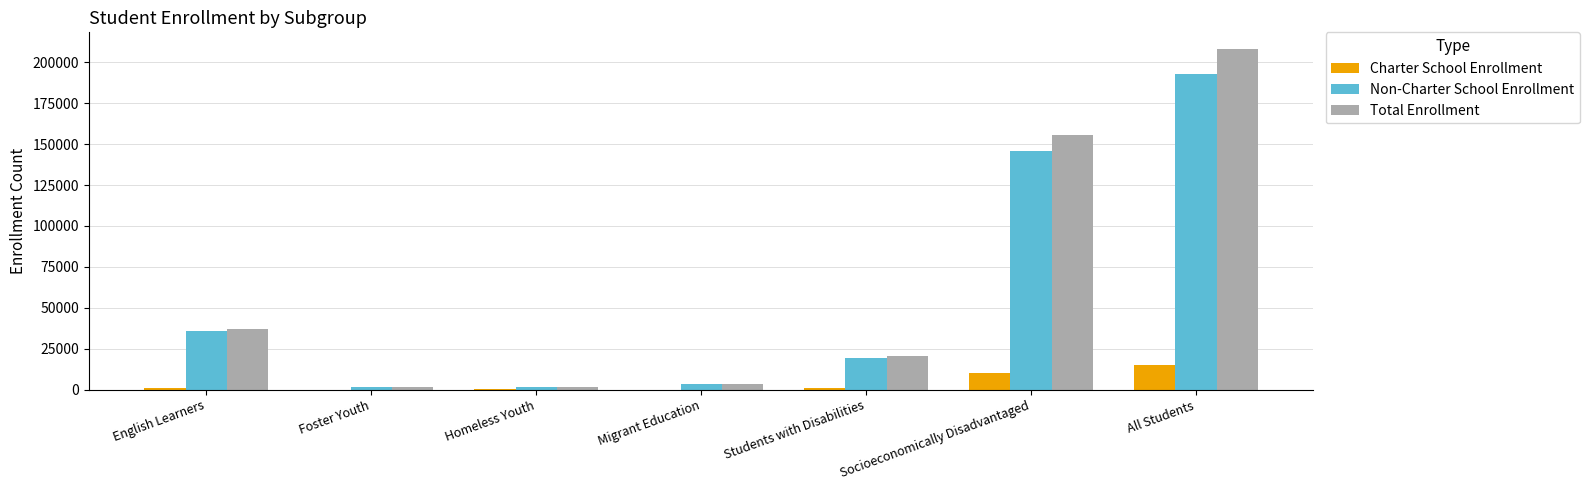

What is the approximate value of Charter School Enrollment at Migrant Education, to the nearest 100?

100